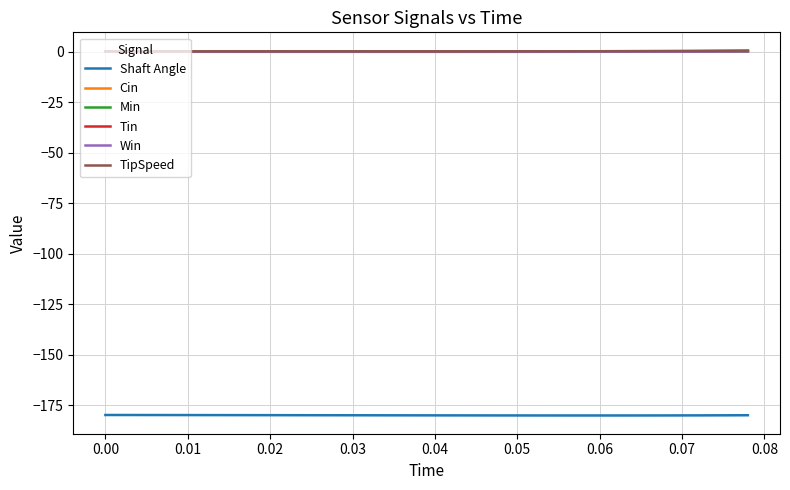

True or false: Shaft Angle and Min cross at least once.

False